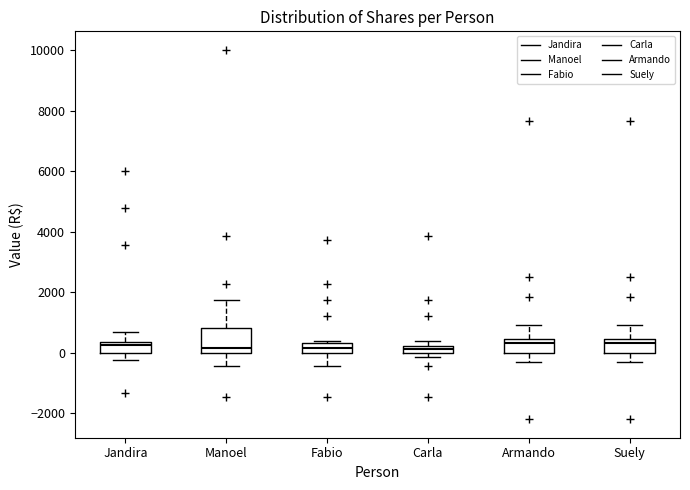

Where is the lower edge of the box for Carla on the y-axis? The values are not printed on the chart, so give them approximately, as read against the axis.

0